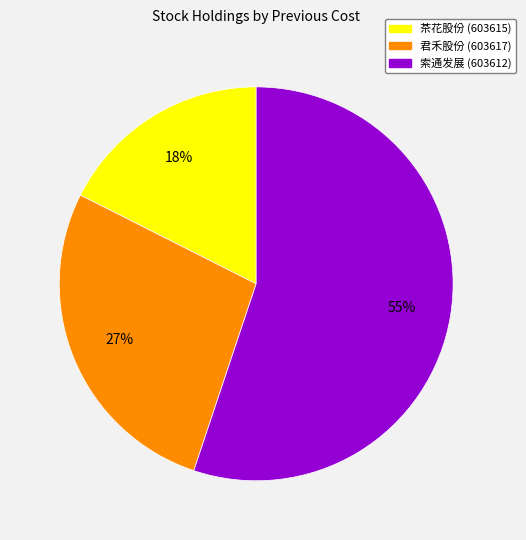

To the nearest percent, what is the average slice percentage?

33%